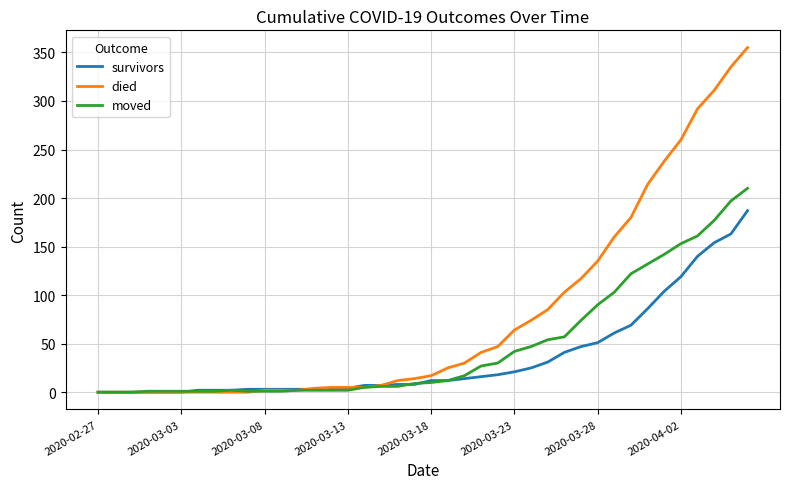

What is the maximum value for moved?

210